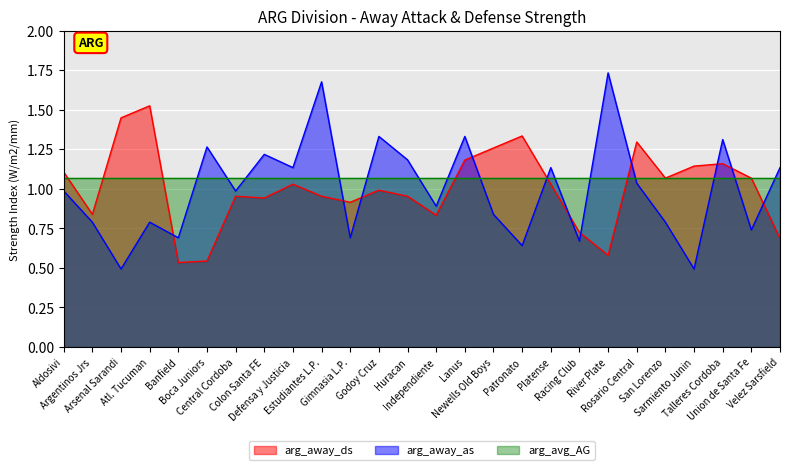

At which category does arg_away_ds reach its first local peak?

Atl. Tucuman